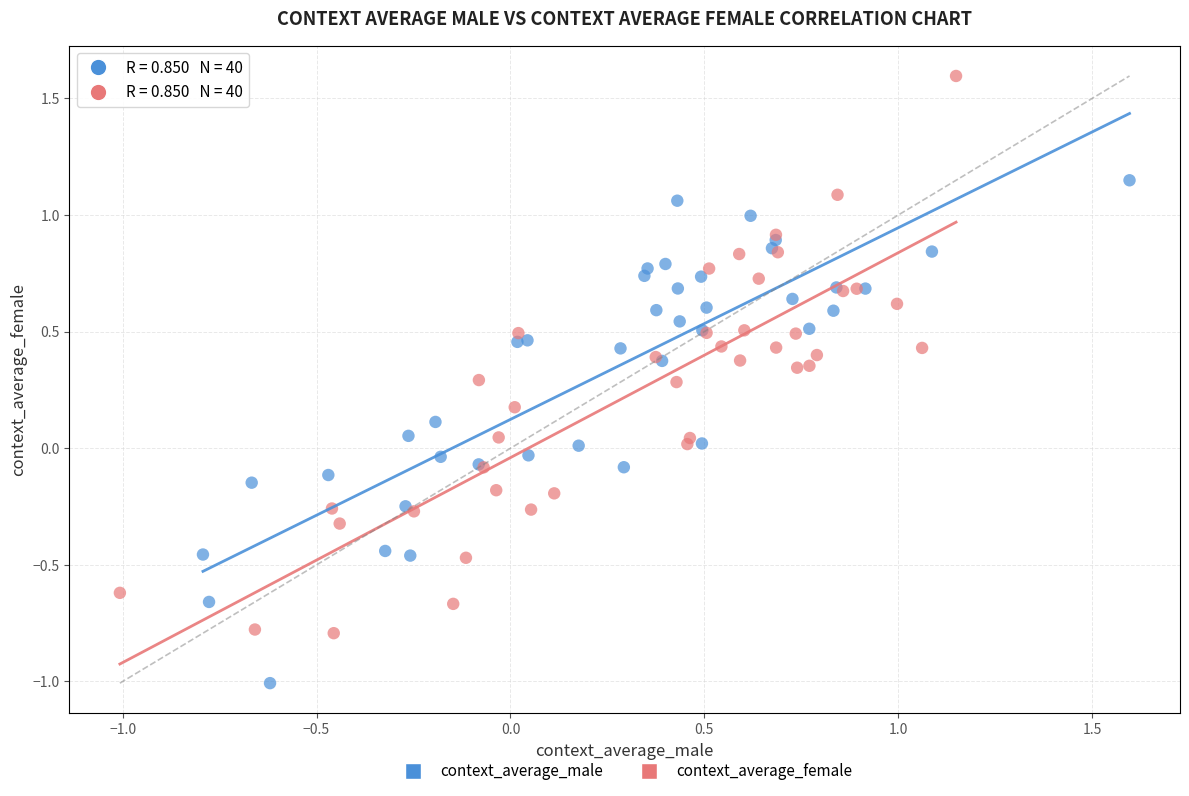

Which series reaches the minimum Y coordinate?

context_average_male